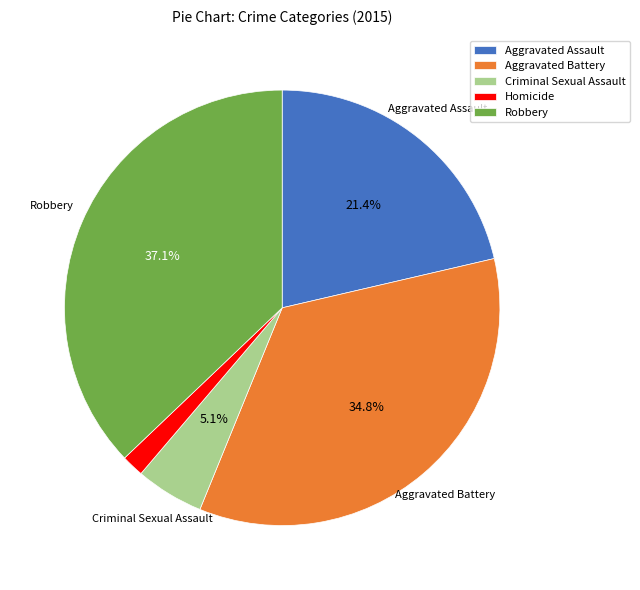

To the nearest percent, what portion does Homicide represent?

2%